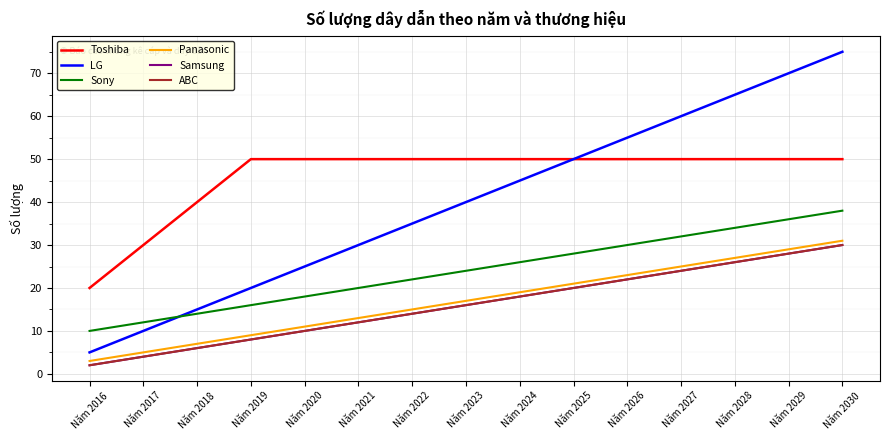

What is the average value of the Toshiba series?

46